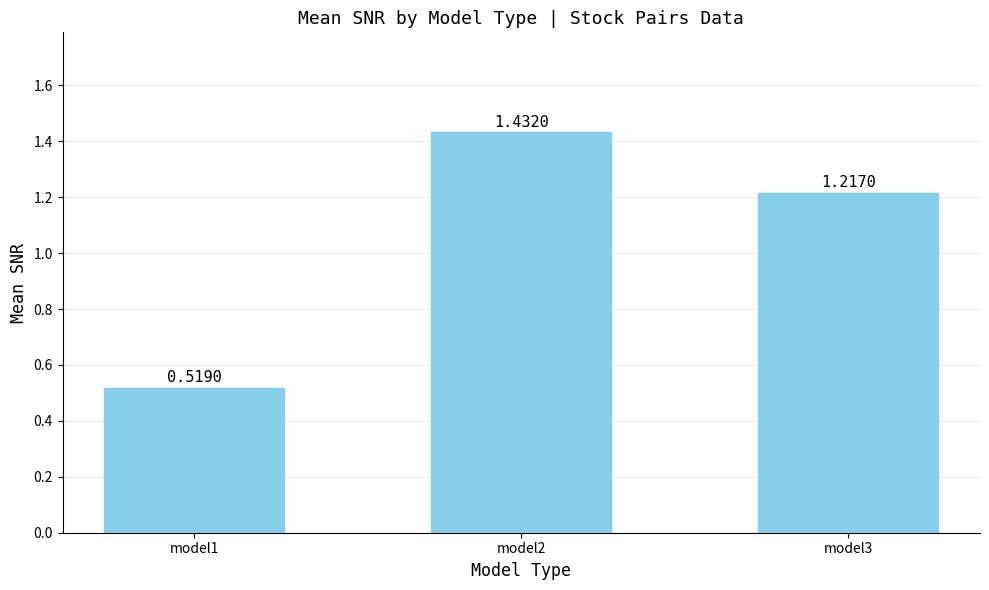

What is the sum of all values?

3.2